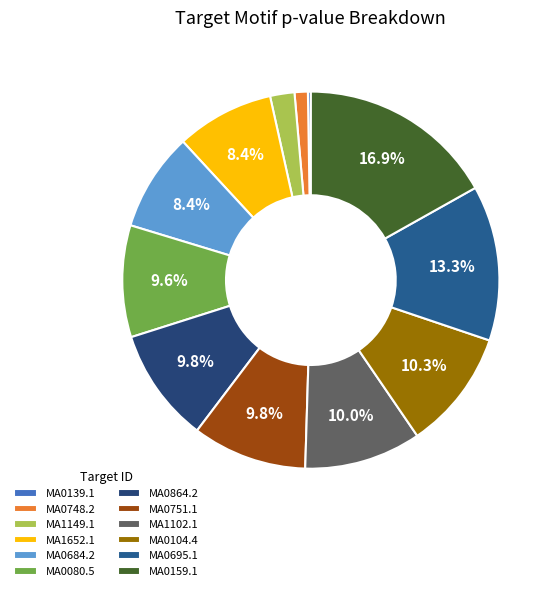

How many segments does this pie chart have?

12